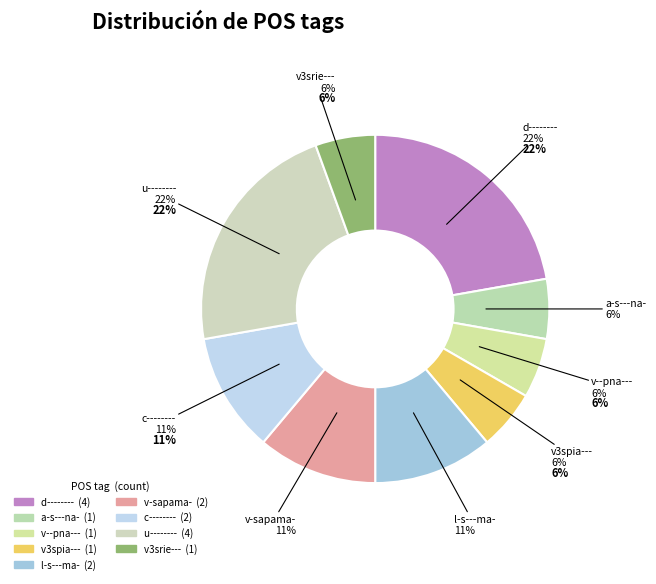

The v-sapama- slice represents 24% of the pie. True or false?

False